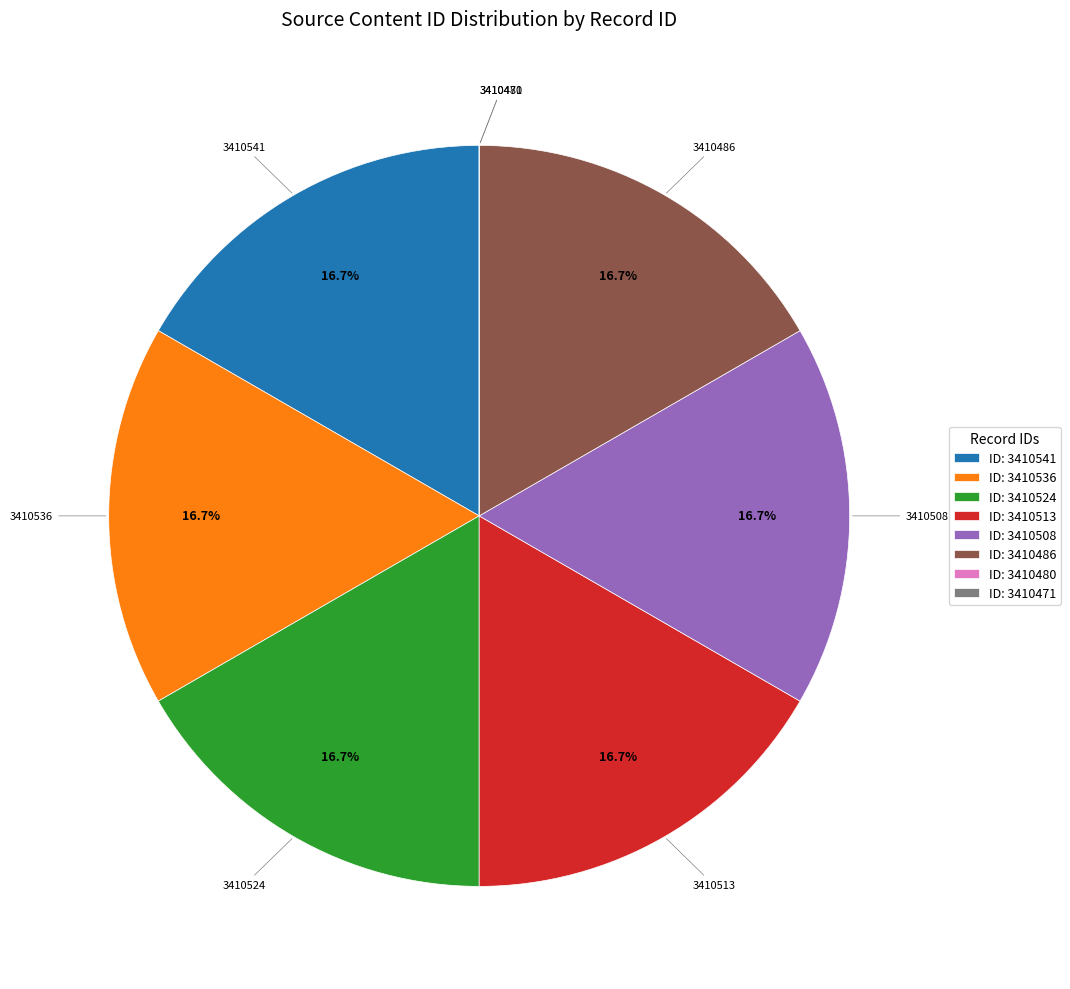

Is the sum of ID: 3410524 and ID: 3410486 greater than half?

No